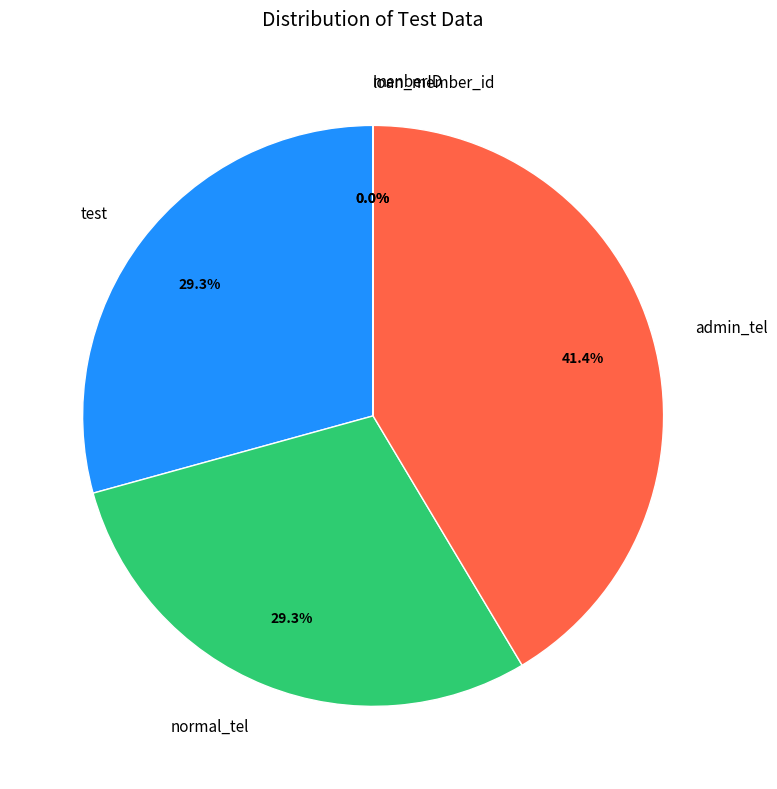

Which has a higher value, normal_tel or admin_tel?

admin_tel